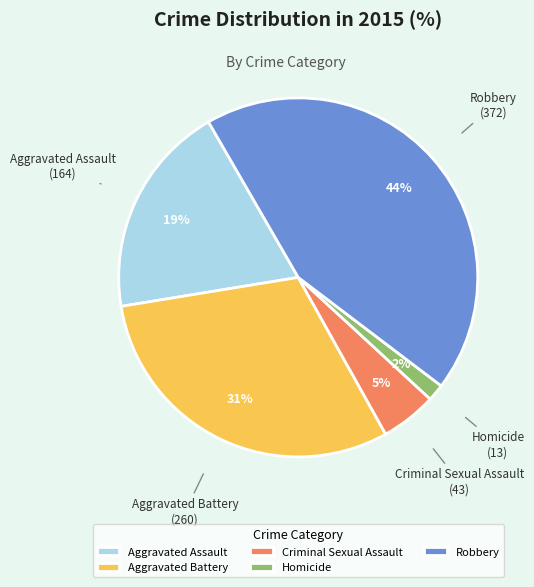

Count the number of slices in the pie.

5